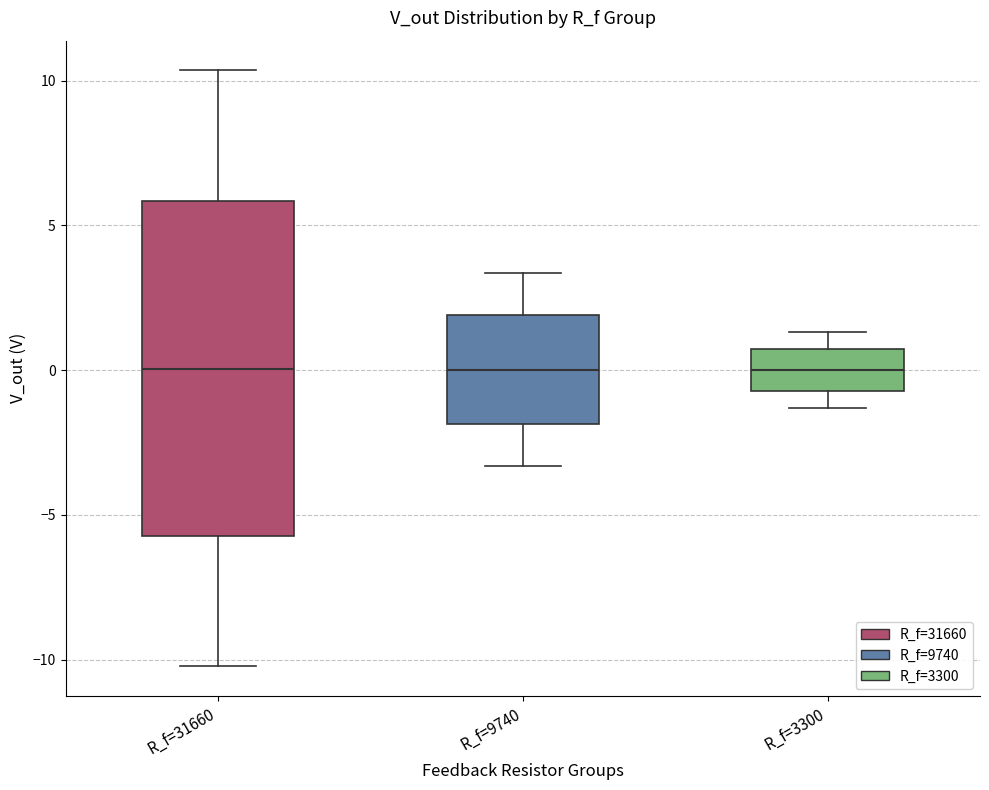

Where does the median line of the box for R_f=9740 sit on the y-axis? The values are not printed on the chart, so give them approximately, as read against the axis.

0.0